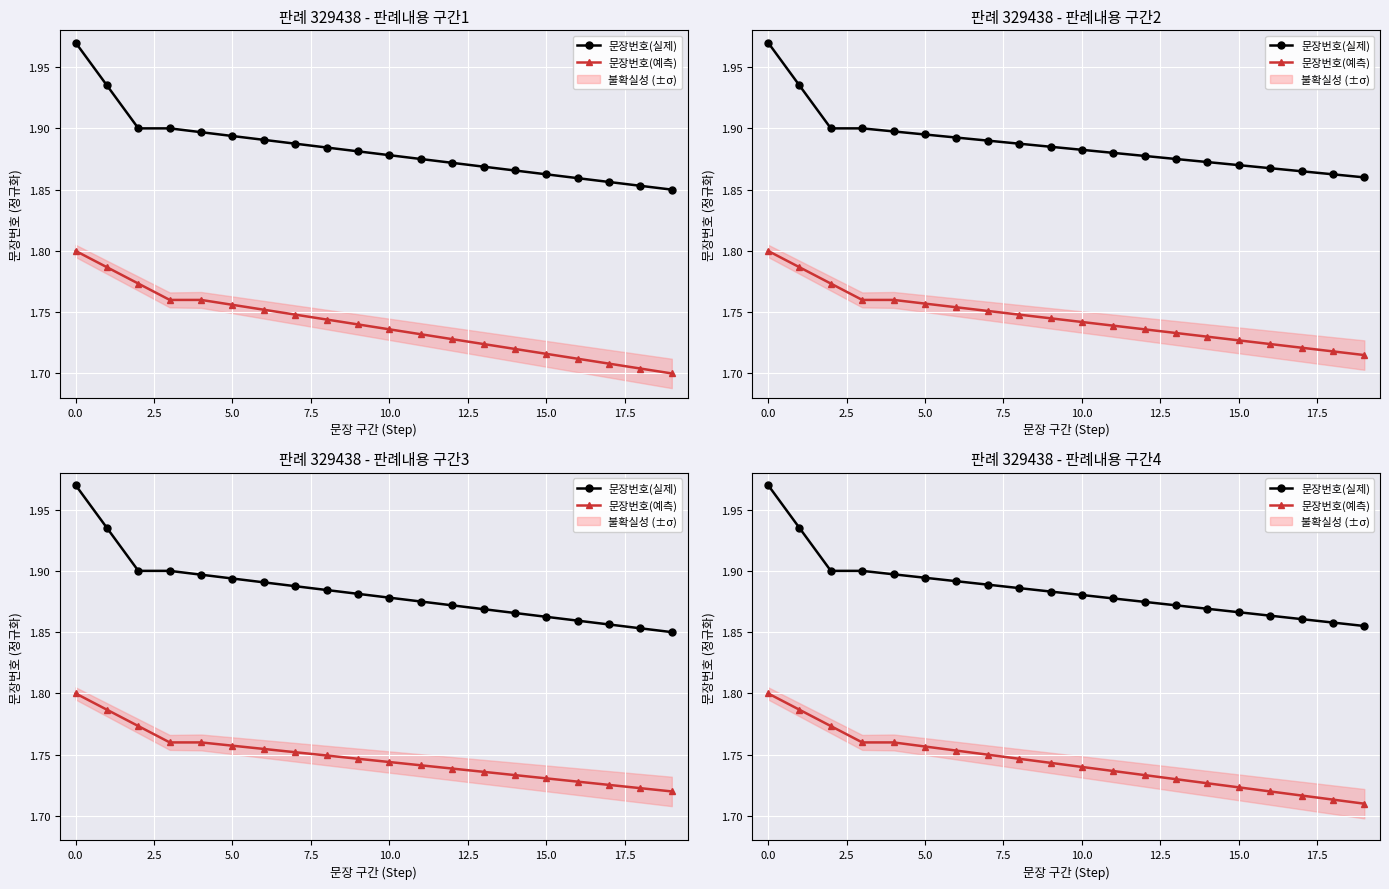

Read the 문장번호(예측) value at 10.

1.7